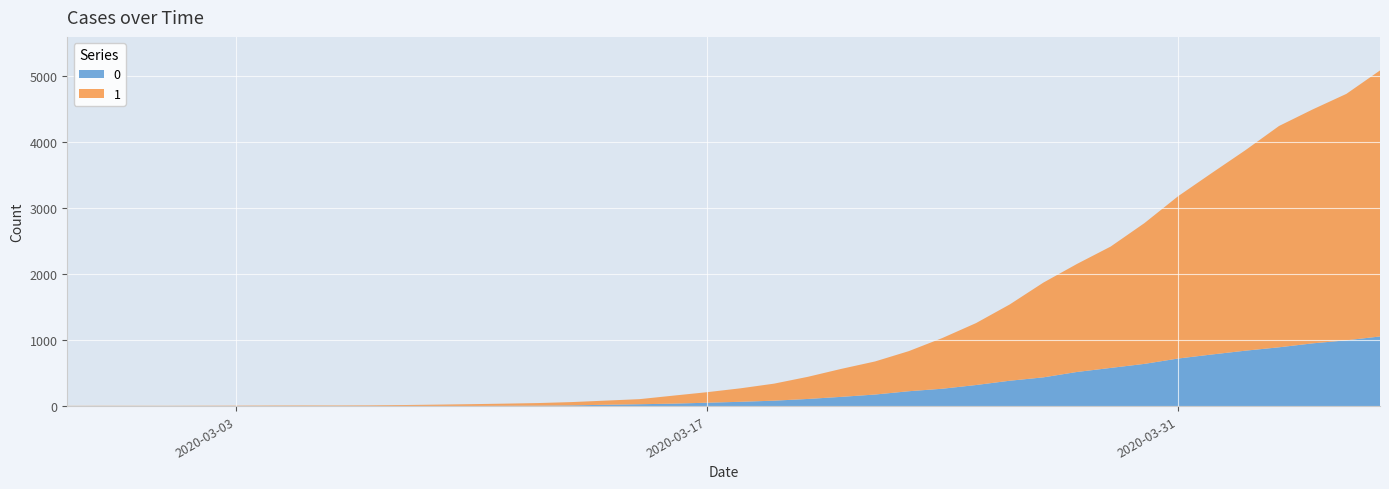

Reading left to right, extract all data points from this chart.

0: 2020-02-27=0	2020-02-28=0	2020-02-29=0	2020-03-01=0	2020-03-02=0	2020-03-03=0	2020-03-04=0	2020-03-05=0	2020-03-06=0	2020-03-07=1	2020-03-08=2	2020-03-09=2	2020-03-10=2	2020-03-11=4	2020-03-12=6	2020-03-13=11	2020-03-14=20	2020-03-15=28	2020-03-16=37	2020-03-17=51	2020-03-18=65	2020-03-19=82	2020-03-20=108	2020-03-21=140	2020-03-22=175	2020-03-23=225	2020-03-24=263	2020-03-25=319	2020-03-26=384	2020-03-27=435	2020-03-28=517	2020-03-29=578	2020-03-30=639	2020-03-31=720	2020-04-01=781	2020-04-02=839	2020-04-03=890	2020-04-04=950	2020-04-05=996	2020-04-06=1054
1: 2020-02-27=3	2020-02-28=4	2020-02-29=4	2020-03-01=4	2020-03-02=5	2020-03-03=6	2020-03-04=8	2020-03-05=9	2020-03-06=9	2020-03-07=10	2020-03-08=14	2020-03-09=20	2020-03-10=27	2020-03-11=33	2020-03-12=40	2020-03-13=50	2020-03-14=63	2020-03-15=77	2020-03-16=121	2020-03-17=159	2020-03-18=204	2020-03-19=258	2020-03-20=335	2020-03-21=424	2020-03-22=501	2020-03-23=607	2020-03-24=768	2020-03-25=938	2020-03-26=1155	2020-03-27=1435	2020-03-28=1636	2020-03-29=1838	2020-03-30=2131	2020-03-31=2457	2020-04-01=2747	2020-04-02=3035	2020-04-03=3351	2020-04-04=3542	2020-04-05=3731	2020-04-06=4028